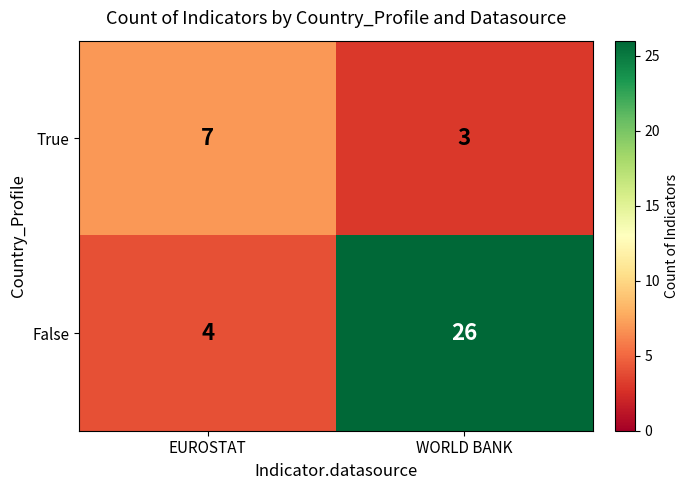

How many categories are shown in the chart?

2